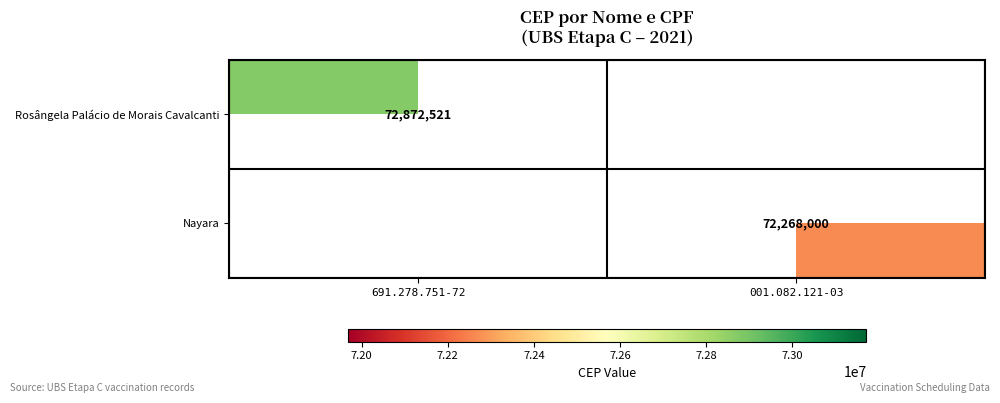

The Rosângela Palácio de Morais Cavalcanti series shows 72872521 at 691.278.751-72. True or false?

True